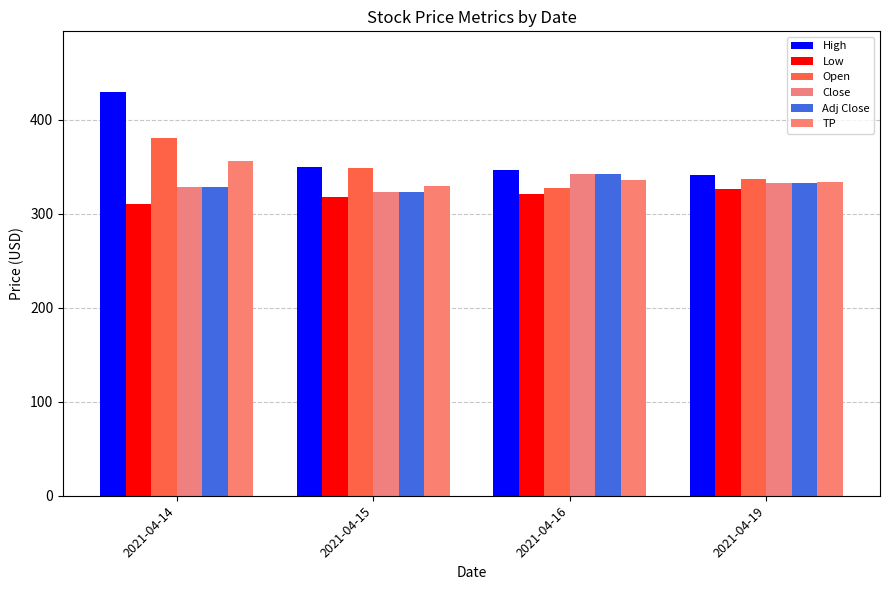

What is the difference between the TP values at 2021-04-19 and 2021-04-14?

22.3